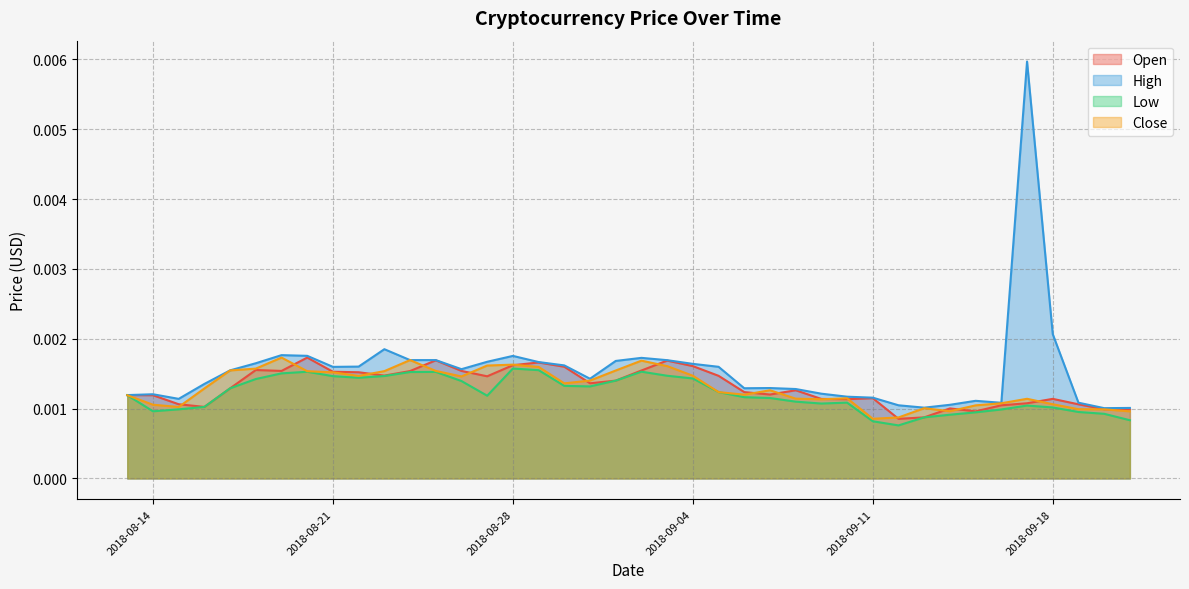

How many Close values are between 0 and 1?

40